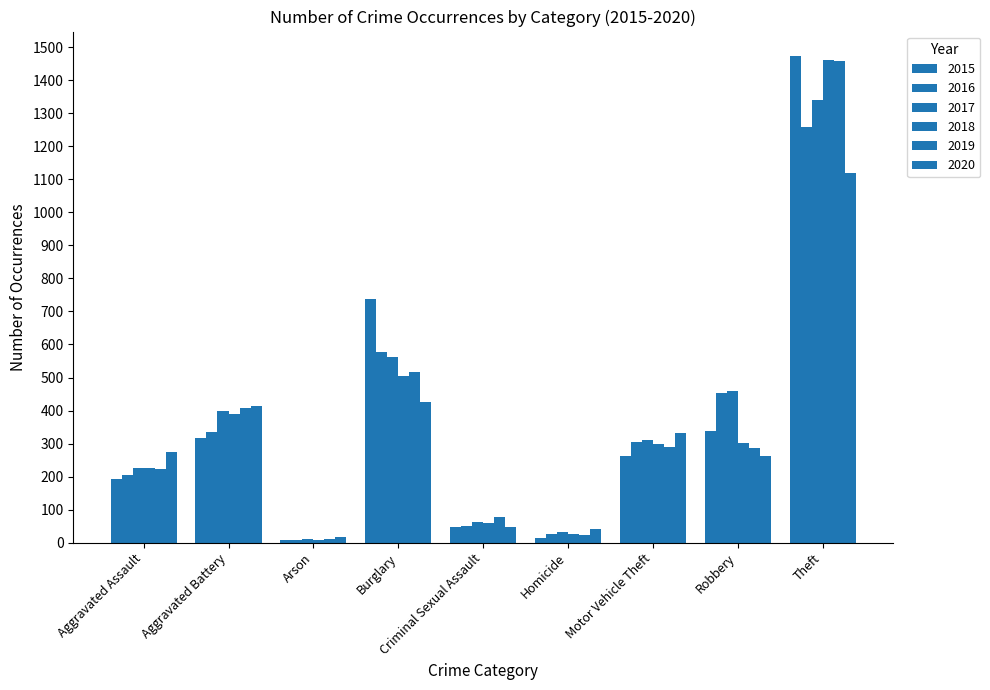

At Theft, list the series in order from largest to smallest.

2015, 2018, 2019, 2017, 2016, 2020